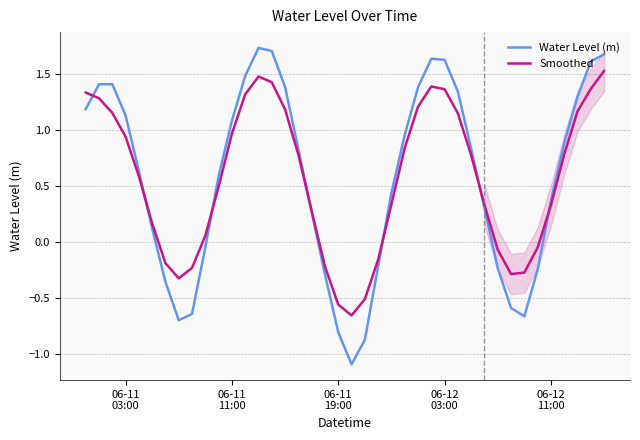

True or false: Smoothed and Water Level (m) cross at least once.

True